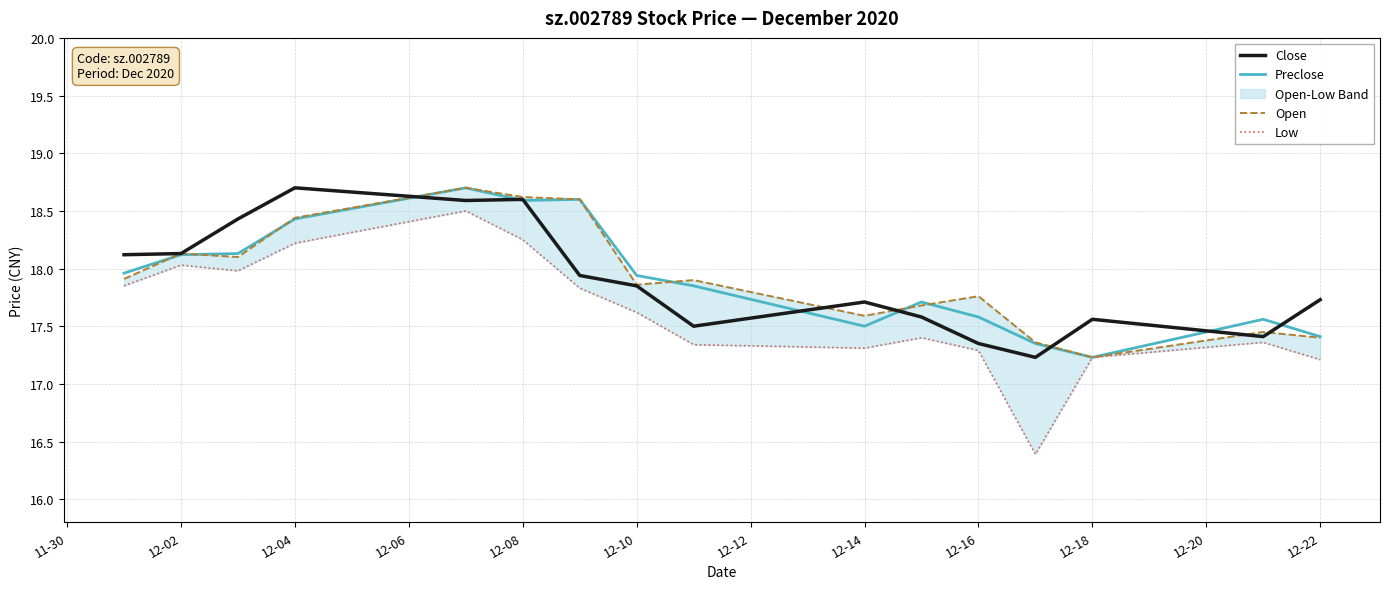

What is the value of the Close point at the 9th from the left?

17.5